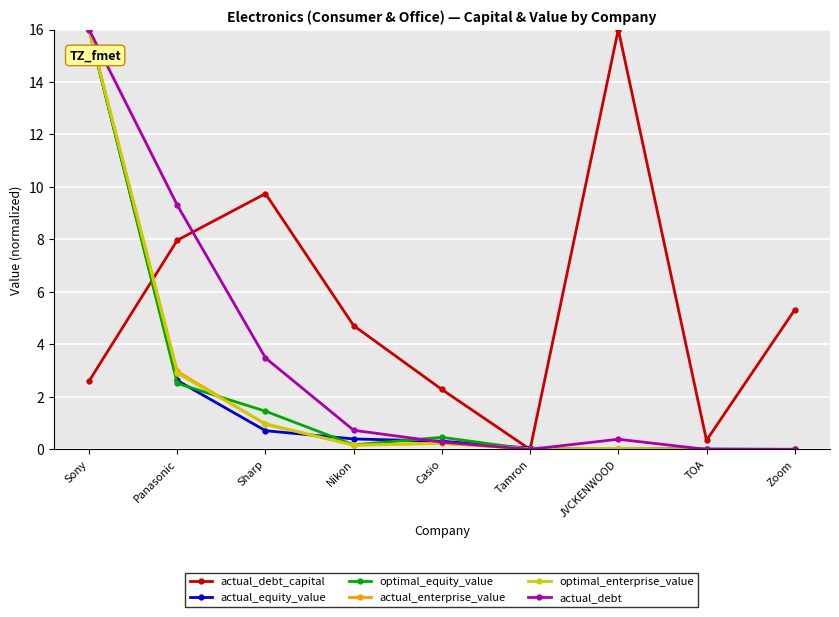

What is the sum of the actual_equity_value values at Sharp and Panasonic?

3.3